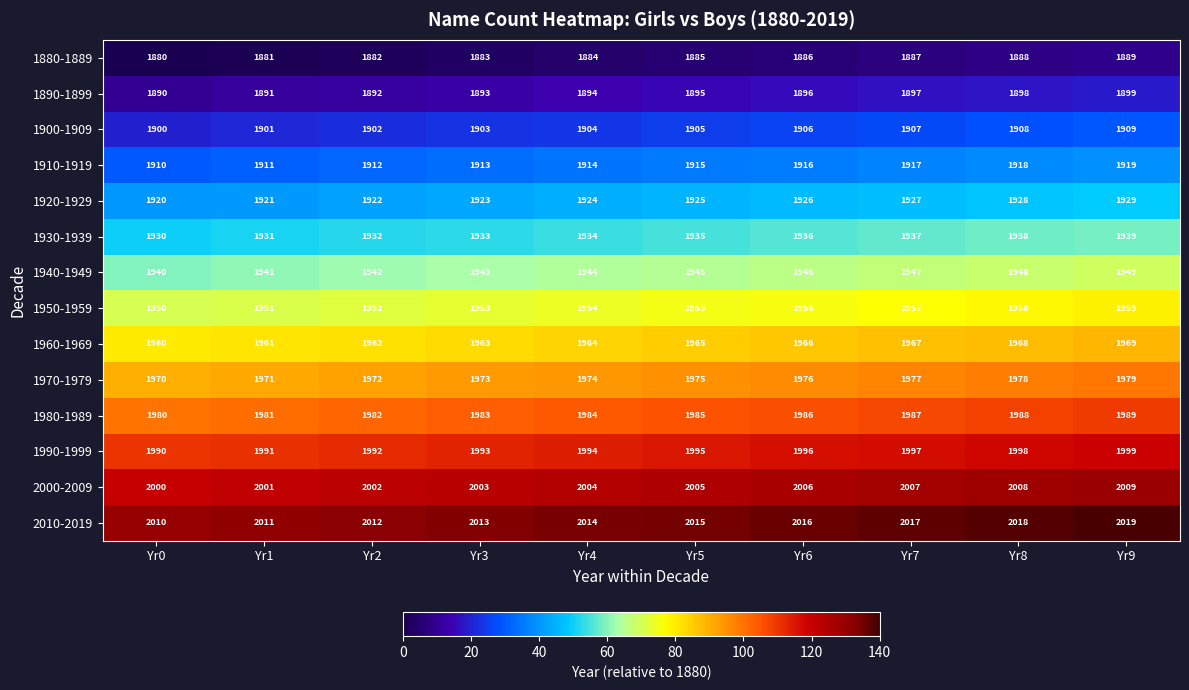

How many distinct data groups are displayed?

14